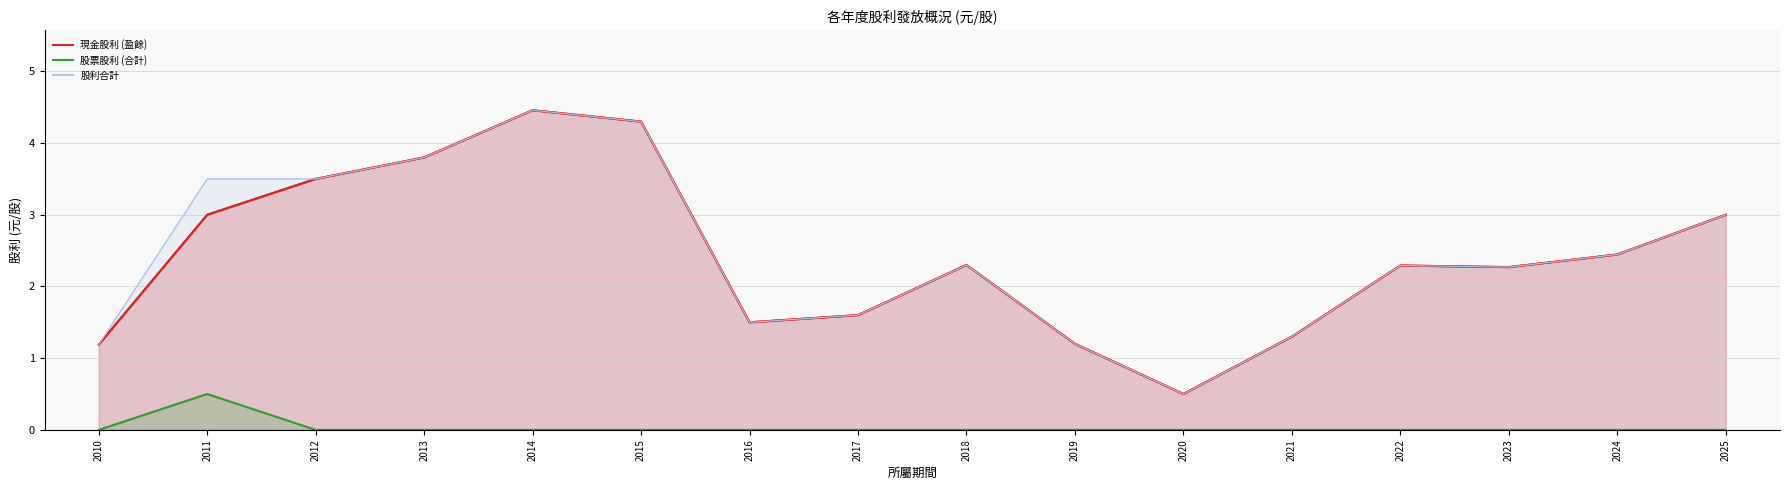

In 股票股利 (合計), how many points are higher than both neighbors (excluding endpoints)?

1